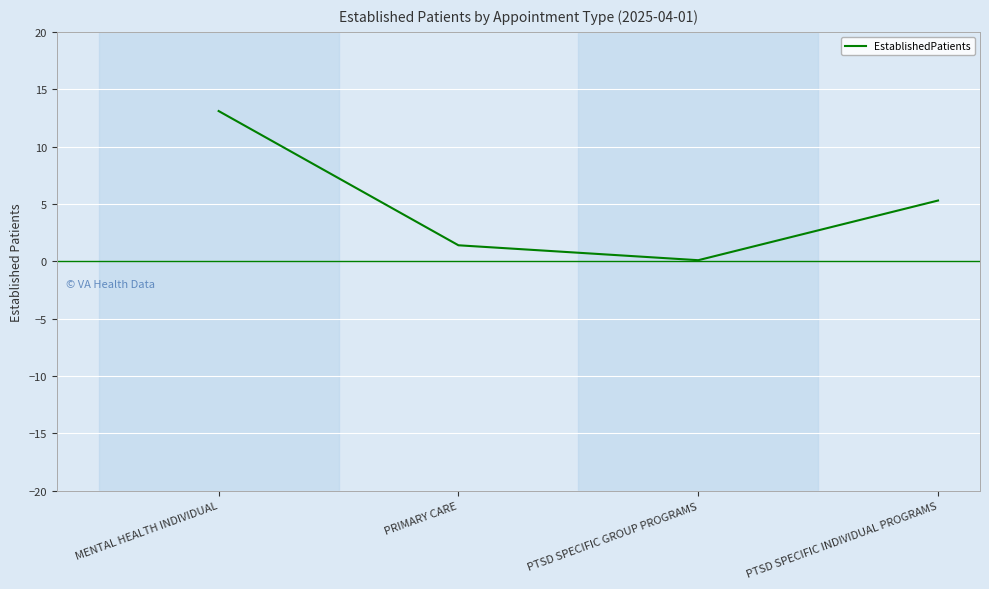

What is the greatest value displayed?

13.1